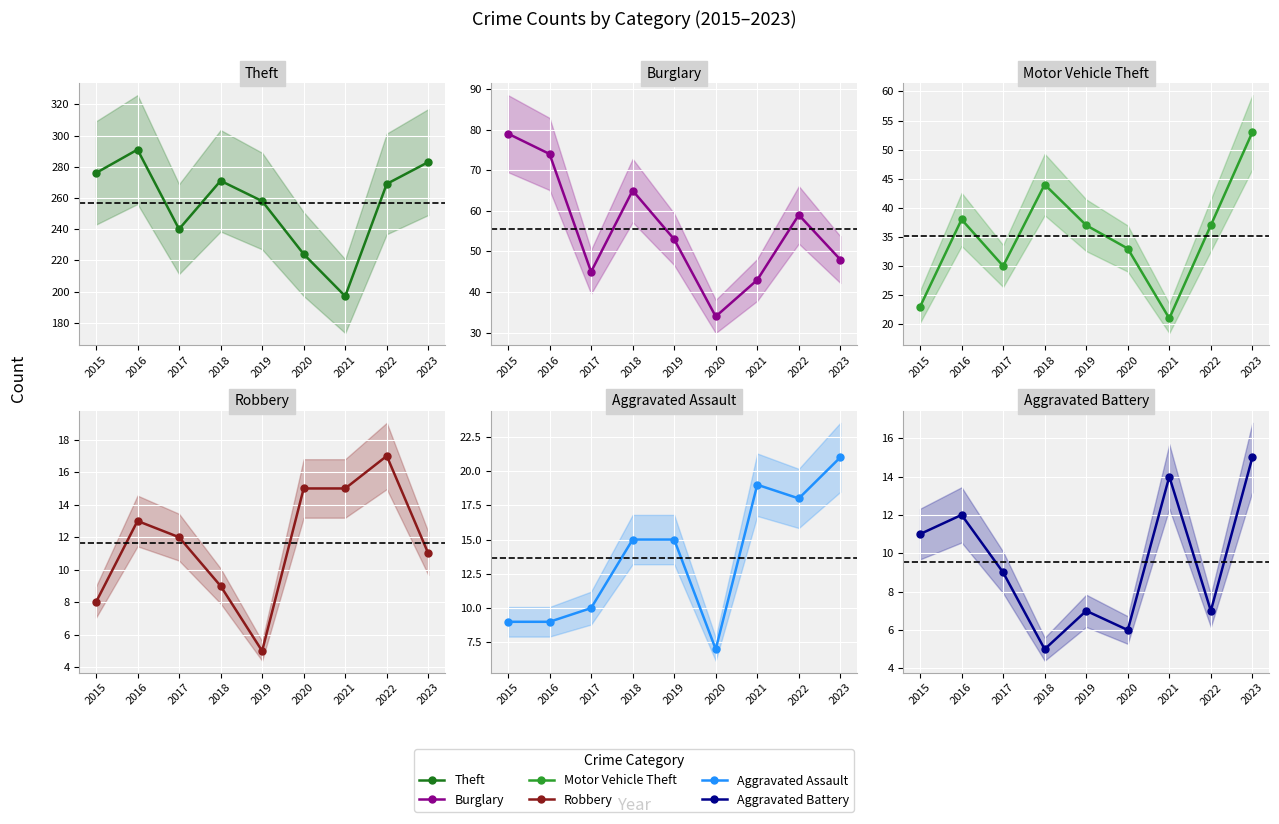

Which has a higher value, 2017 or 2020?

2017